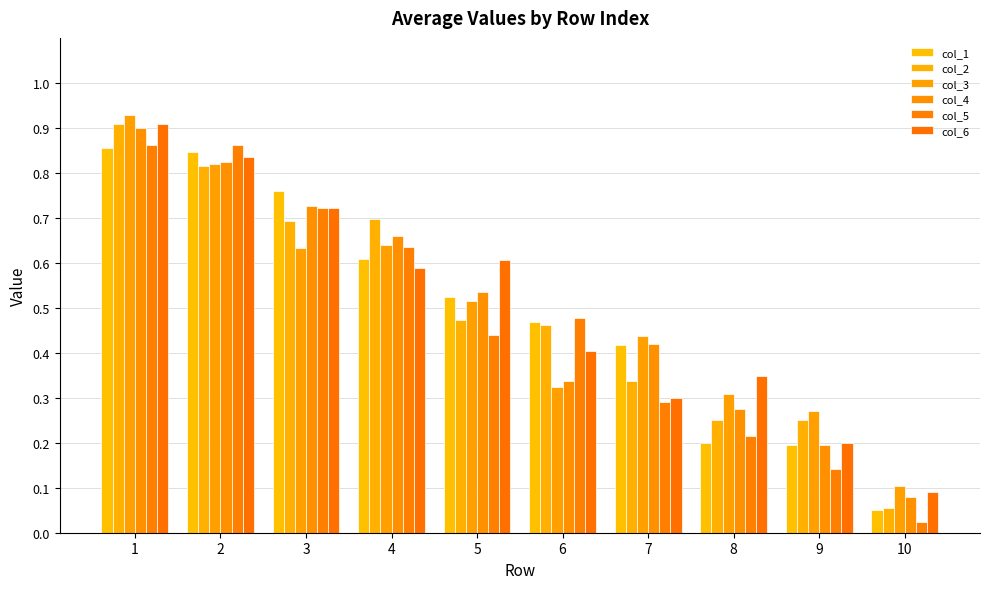

Between 1 and 2, which series saw the biggest shift?

col_3